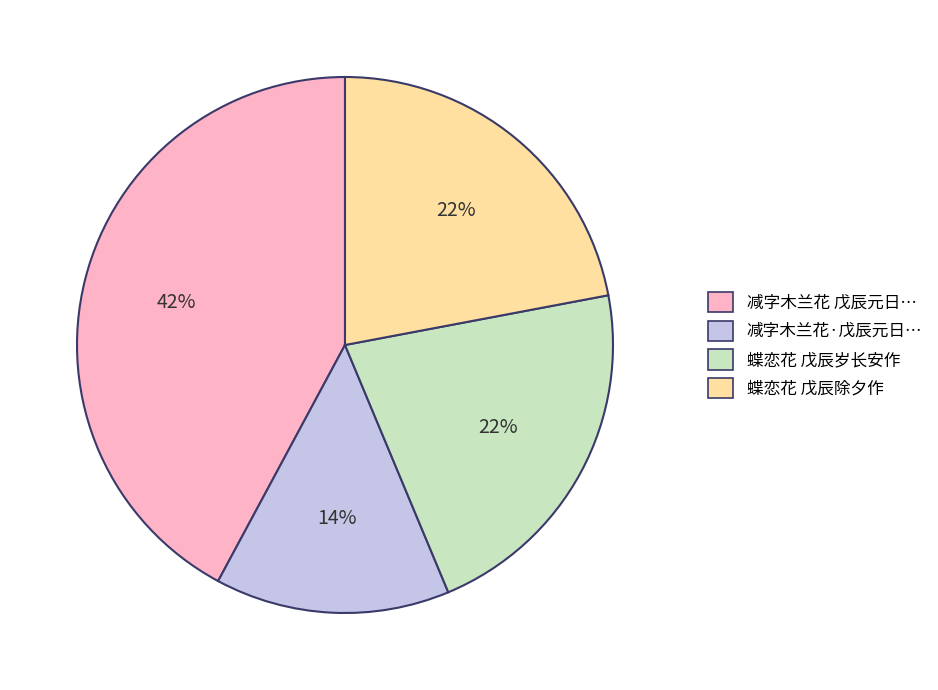

To the nearest percent, what is the average slice percentage?

25%